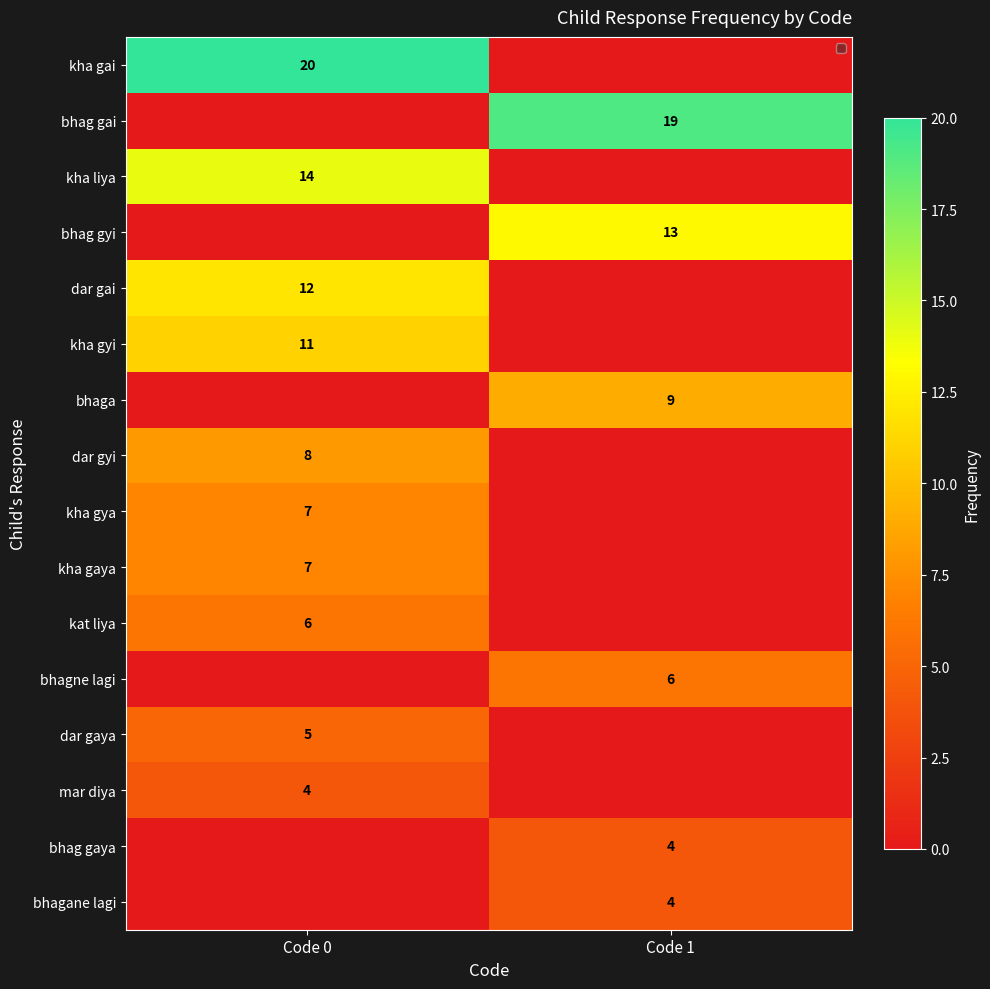

The bhagane lagi series shows 7 at Code 1. True or false?

False